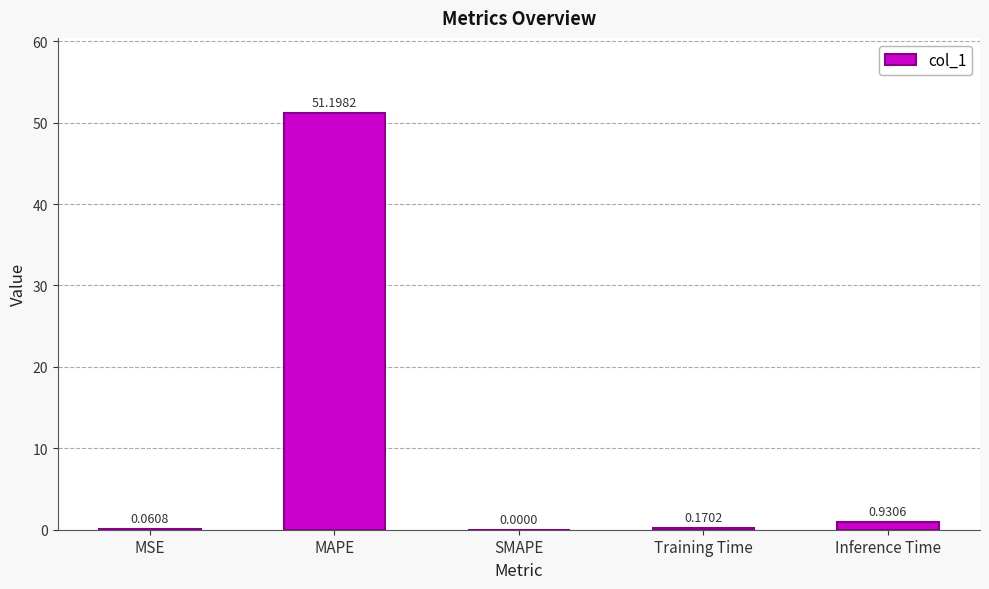

What is the average value?

10.5